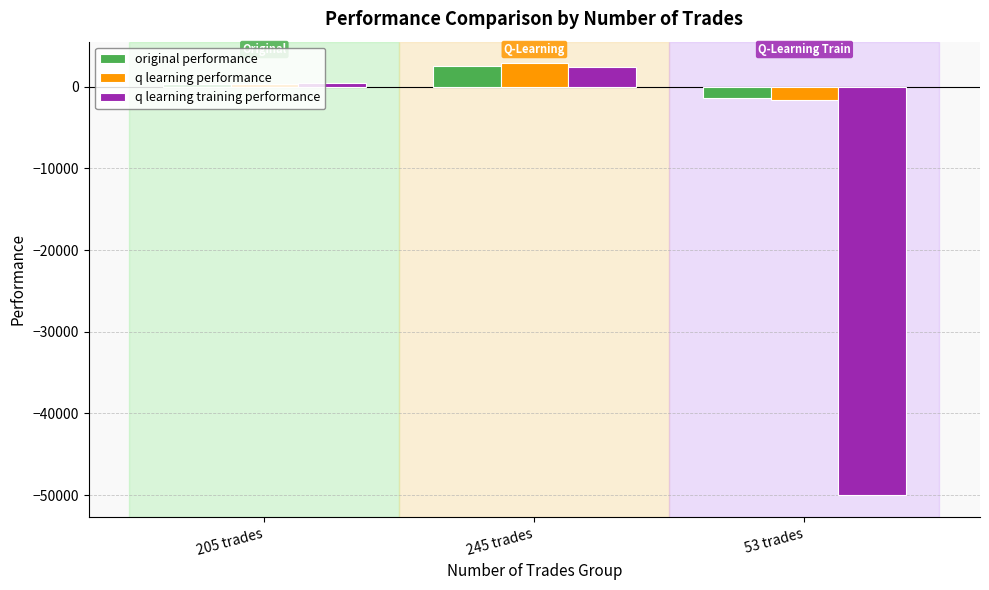

What is the minimum value for q learning training performance?

-50000.0